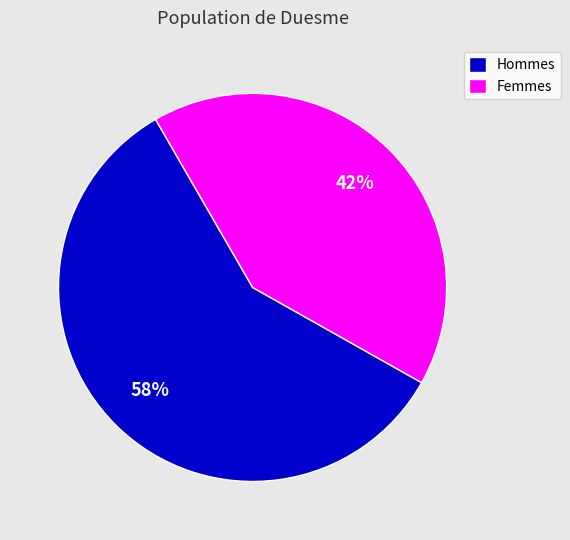

Is there a majority slice in this chart?

Yes